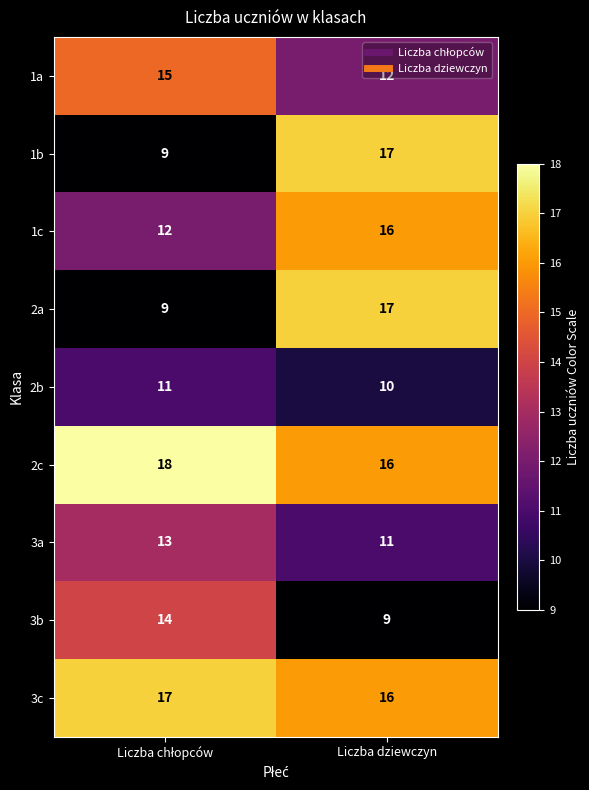

Which category has the lowest value in the 3b series?

Liczba dziewczyn